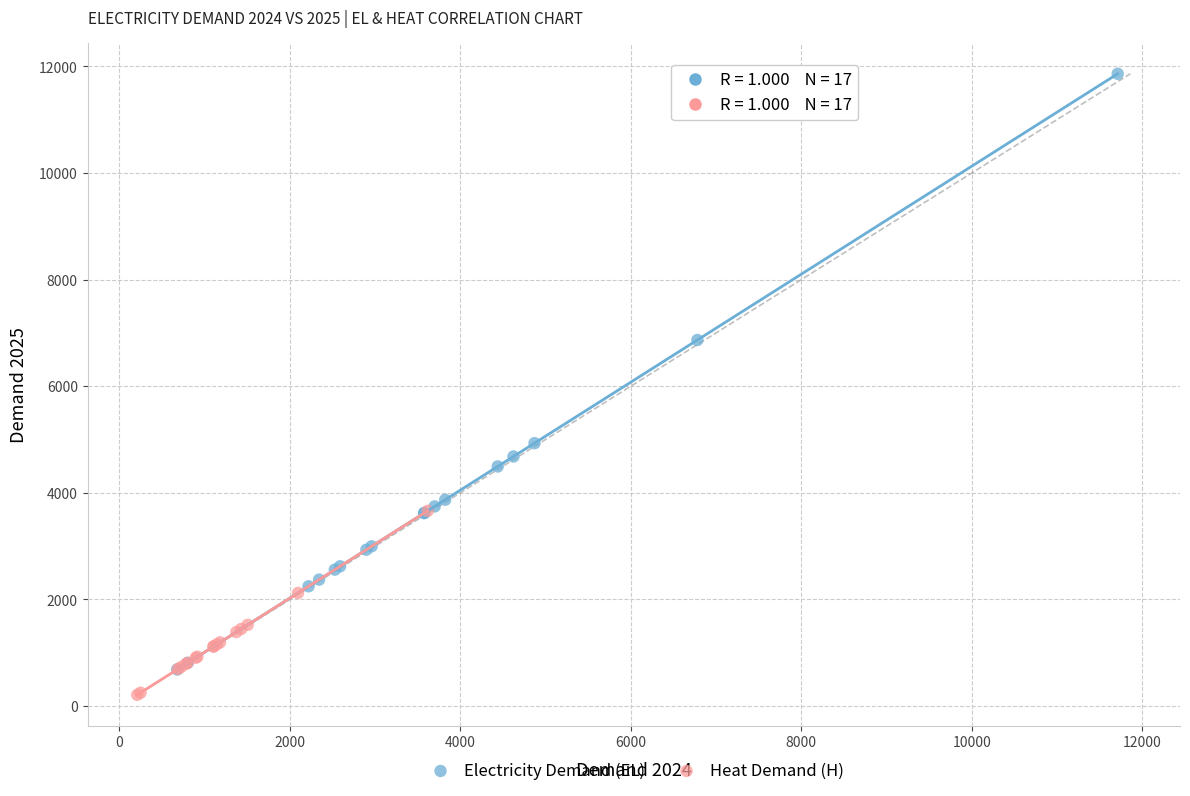

Which series has the widest spread of Y values?

Electricity Demand (EL)